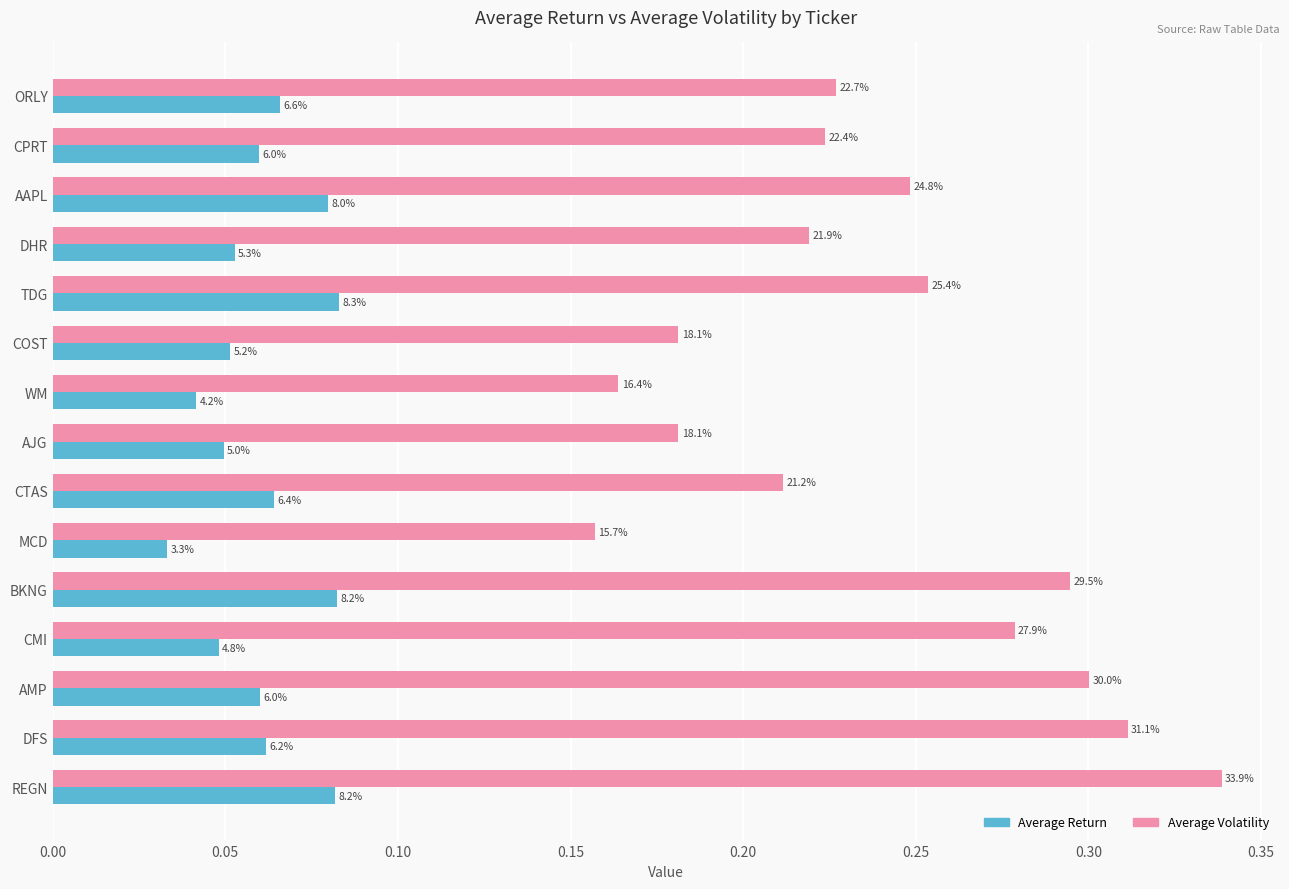

List the series in order of their overall mean, lowest first.

Average Return, Average Volatility